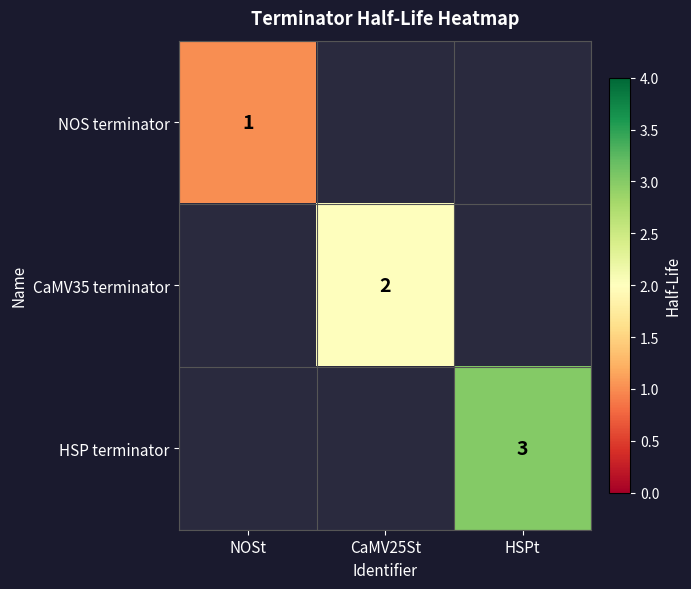

The value of NOS terminator at NOSt is 1. True or false?

True